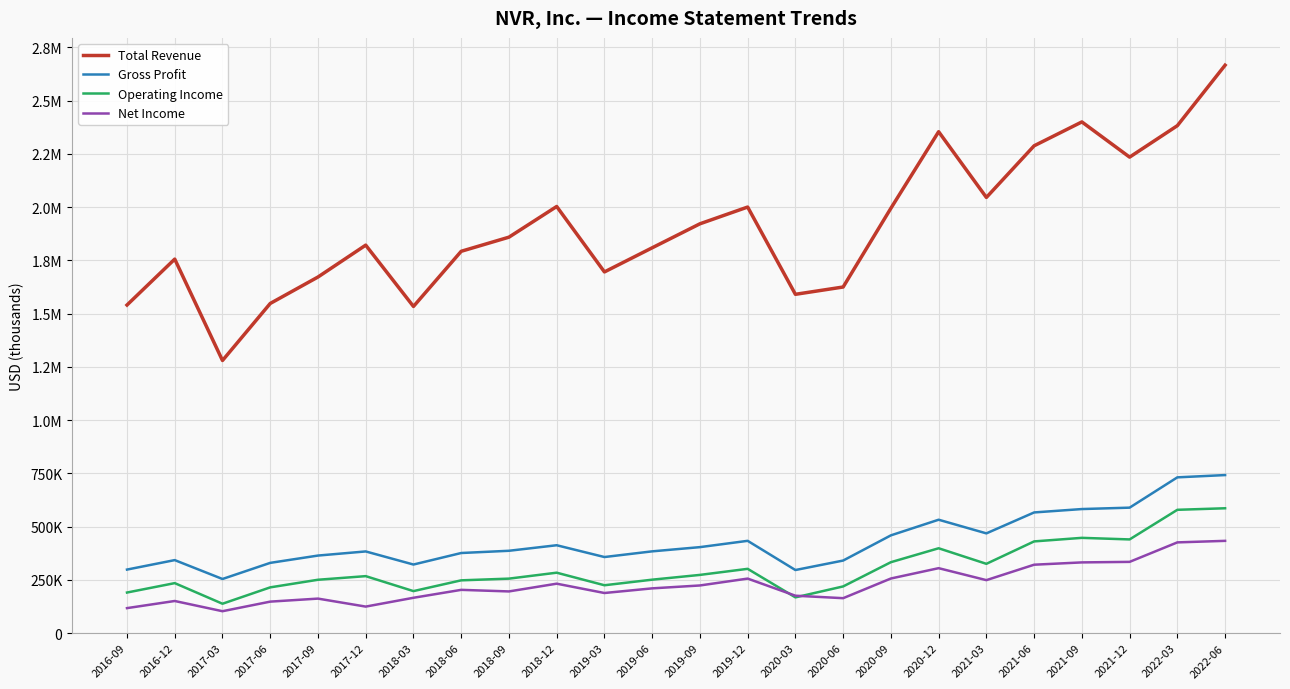

What are all the series names shown in the legend?

Total Revenue, Gross Profit, Operating Income, Net Income